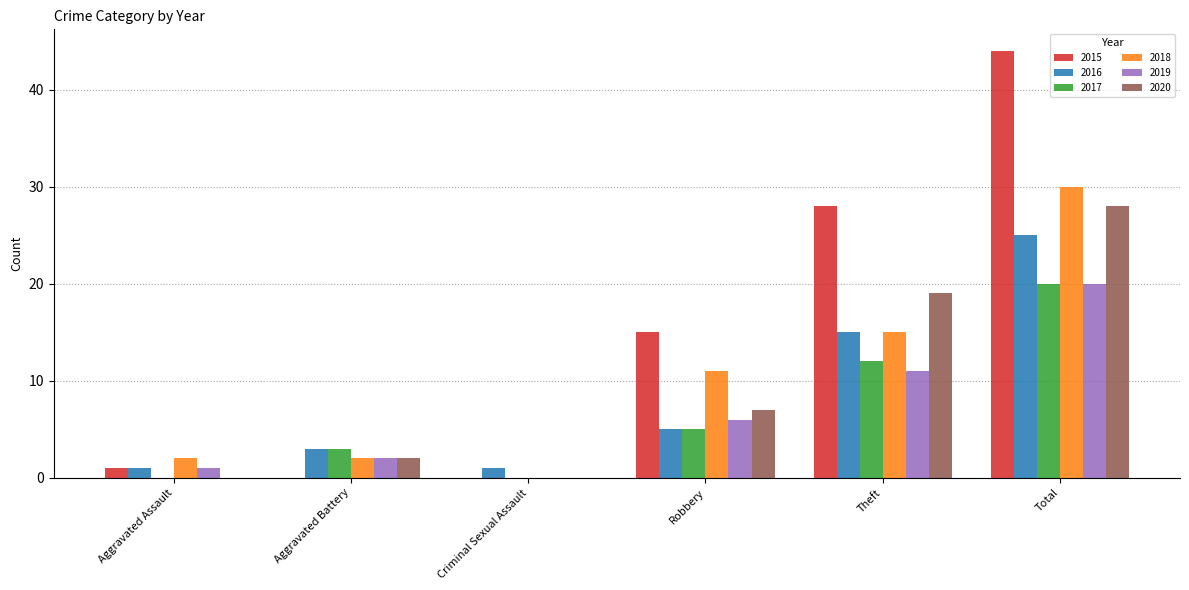

Which series has the largest range (max minus min)?

2015